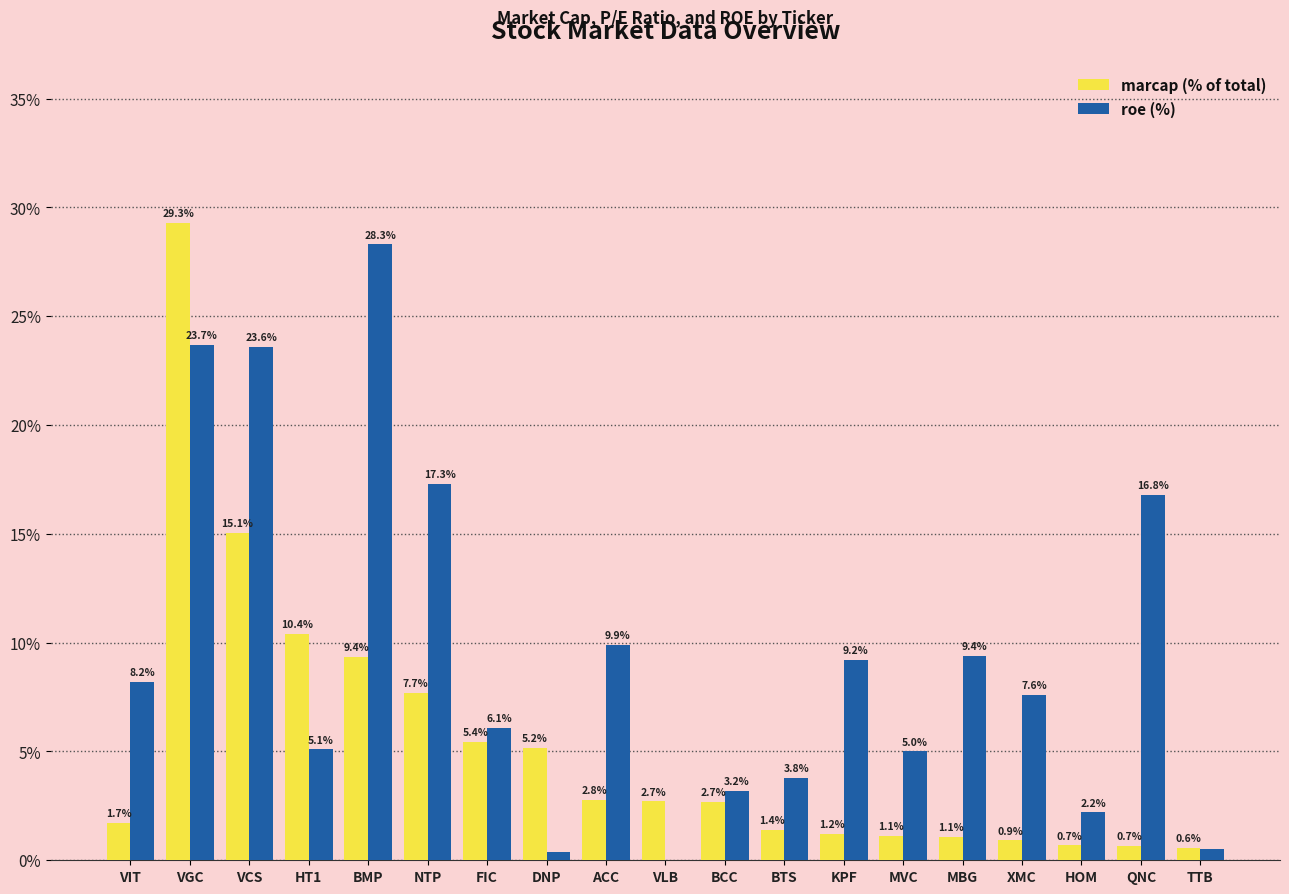

What is the sum of the roe (%) values at VLB and KPF?

9.2